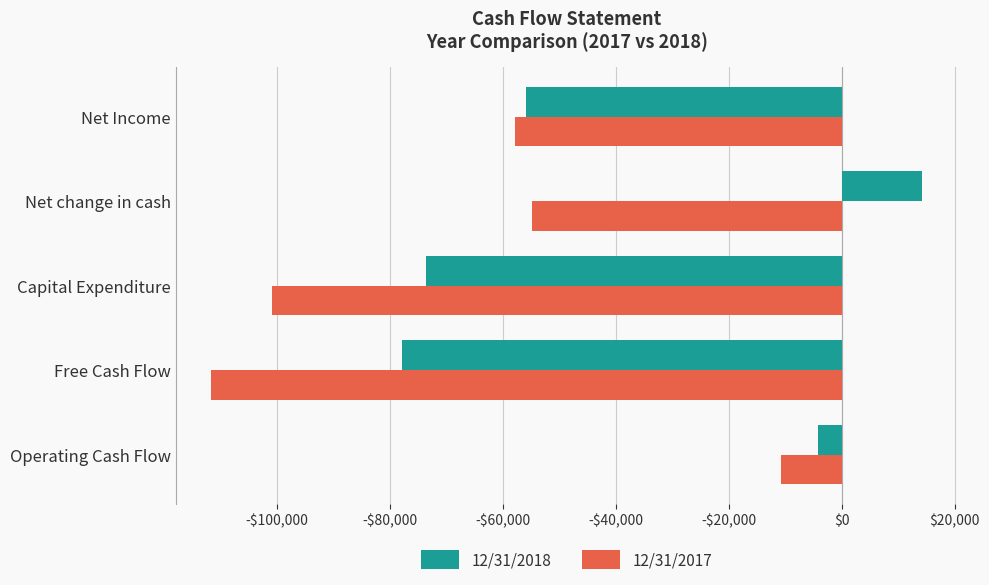

What are all the series names shown in the legend?

12/31/2018, 12/31/2017